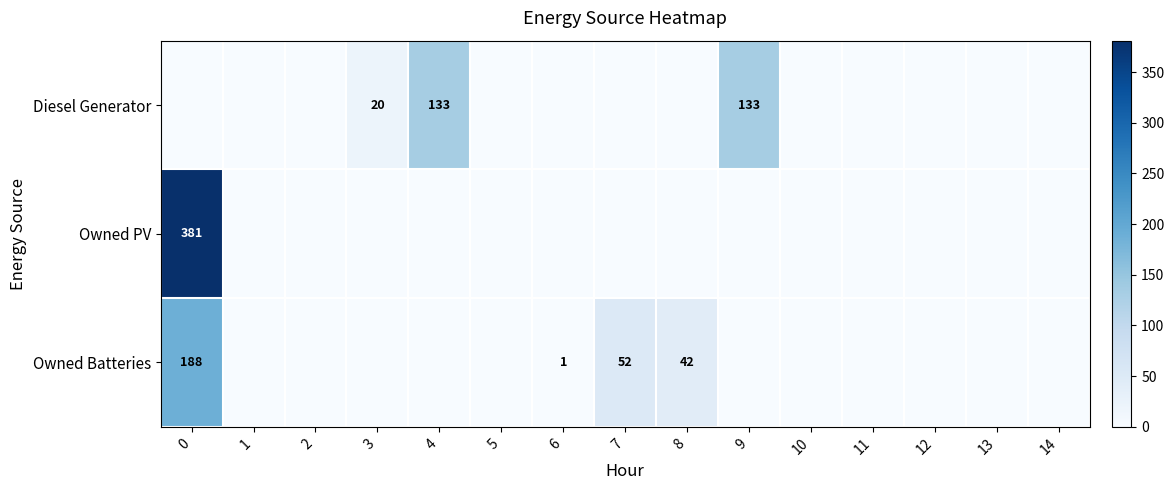

The Owned PV series shows 184 at 0. True or false?

False